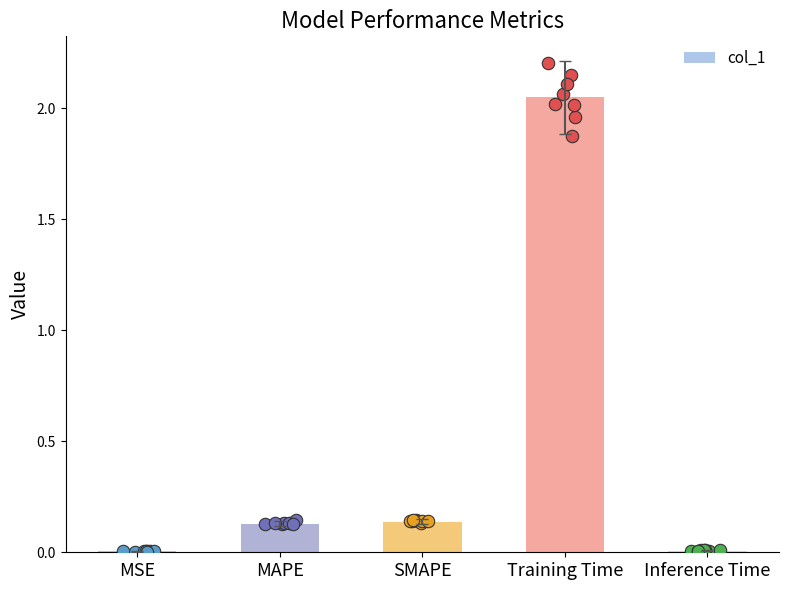

Which has a higher value, SMAPE or Training Time?

Training Time